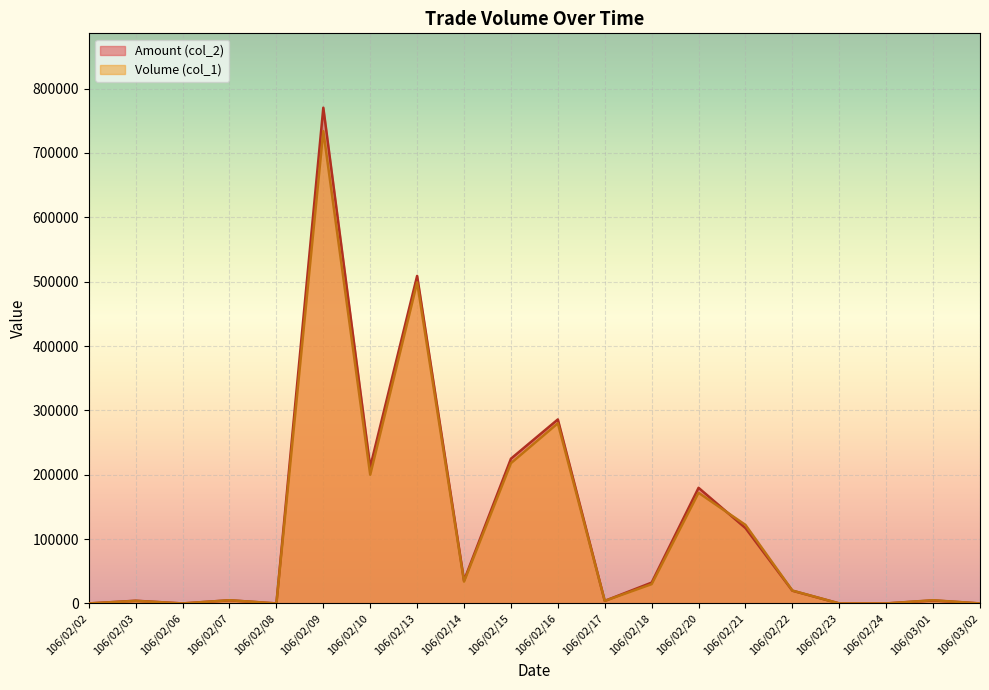

How many data points in Volume (col_1) are above 20000?

9